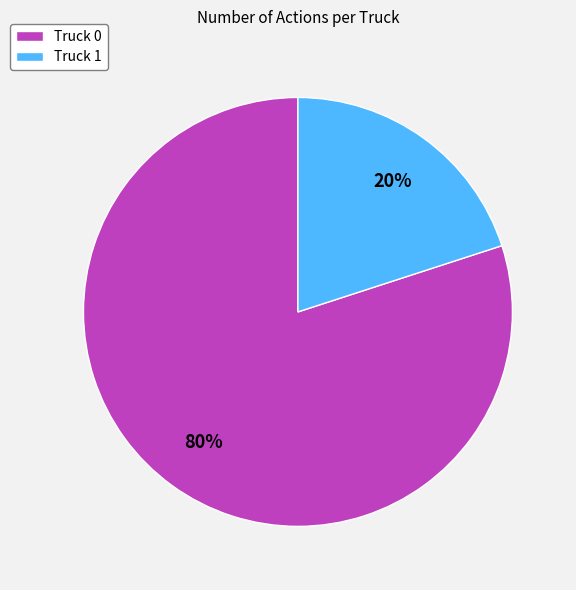

How many segments does this pie chart have?

2